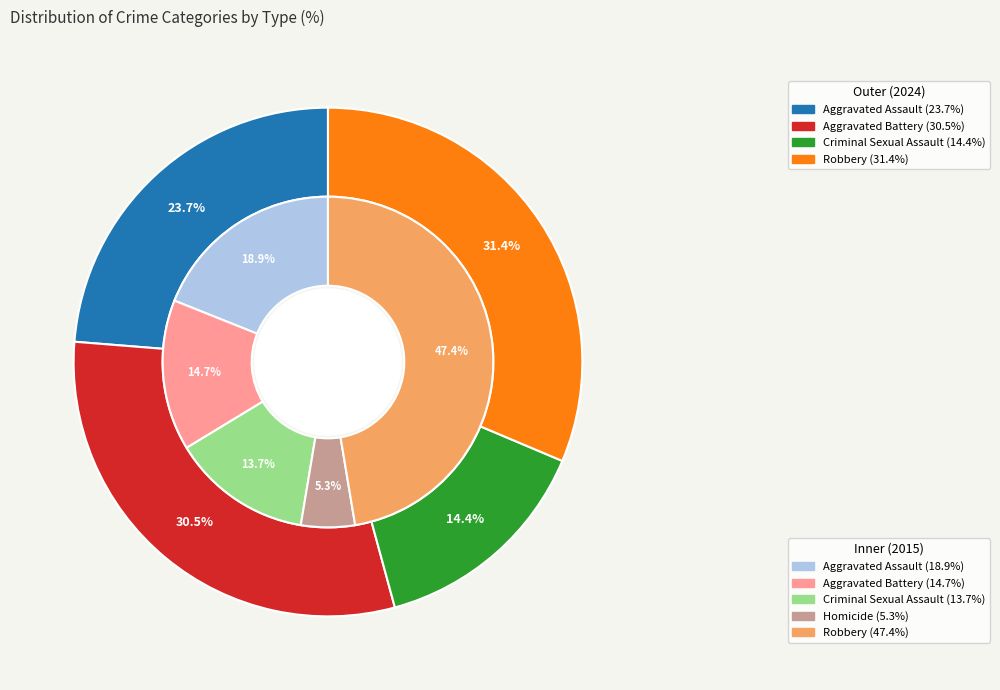

To the nearest percent, what is the average slice percentage?

20%